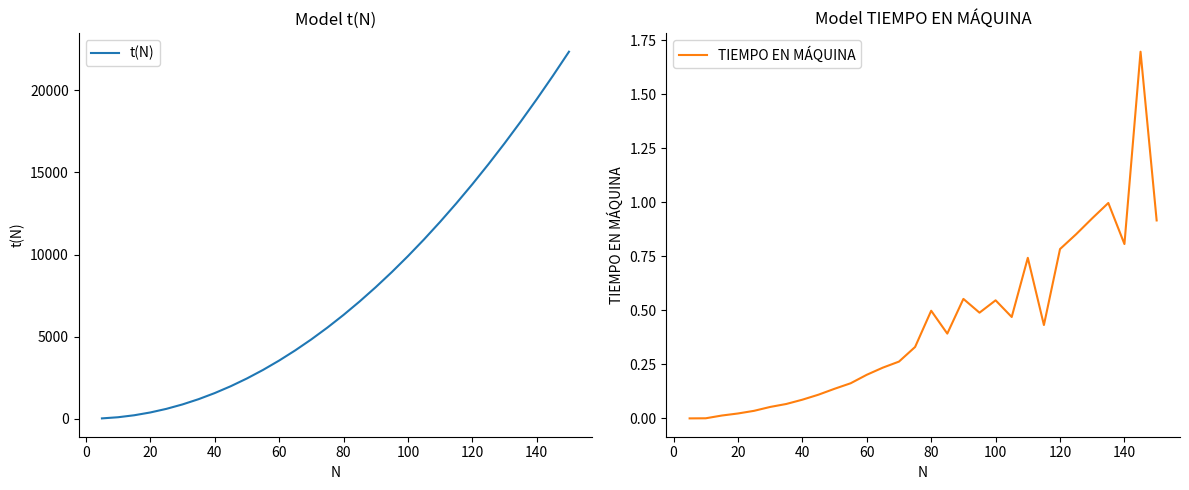

Between 40 and 100, which series saw the biggest shift?

t(N)